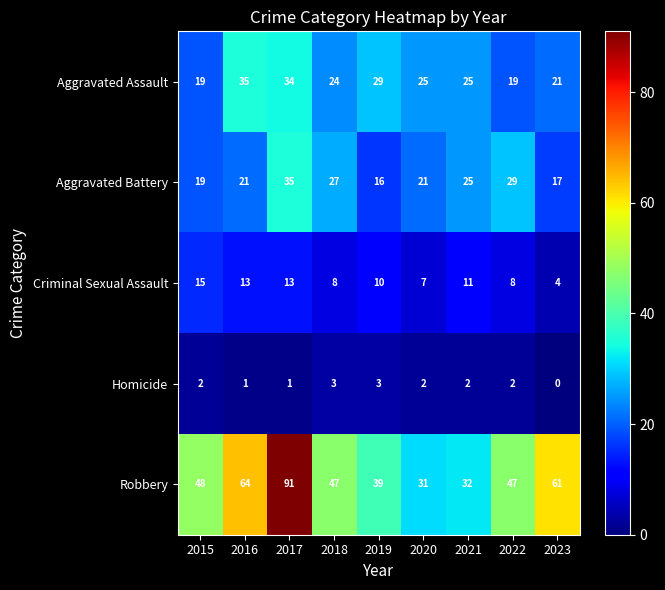

What is the approximate value of Criminal Sexual Assault at 2021, to the nearest 5?

10